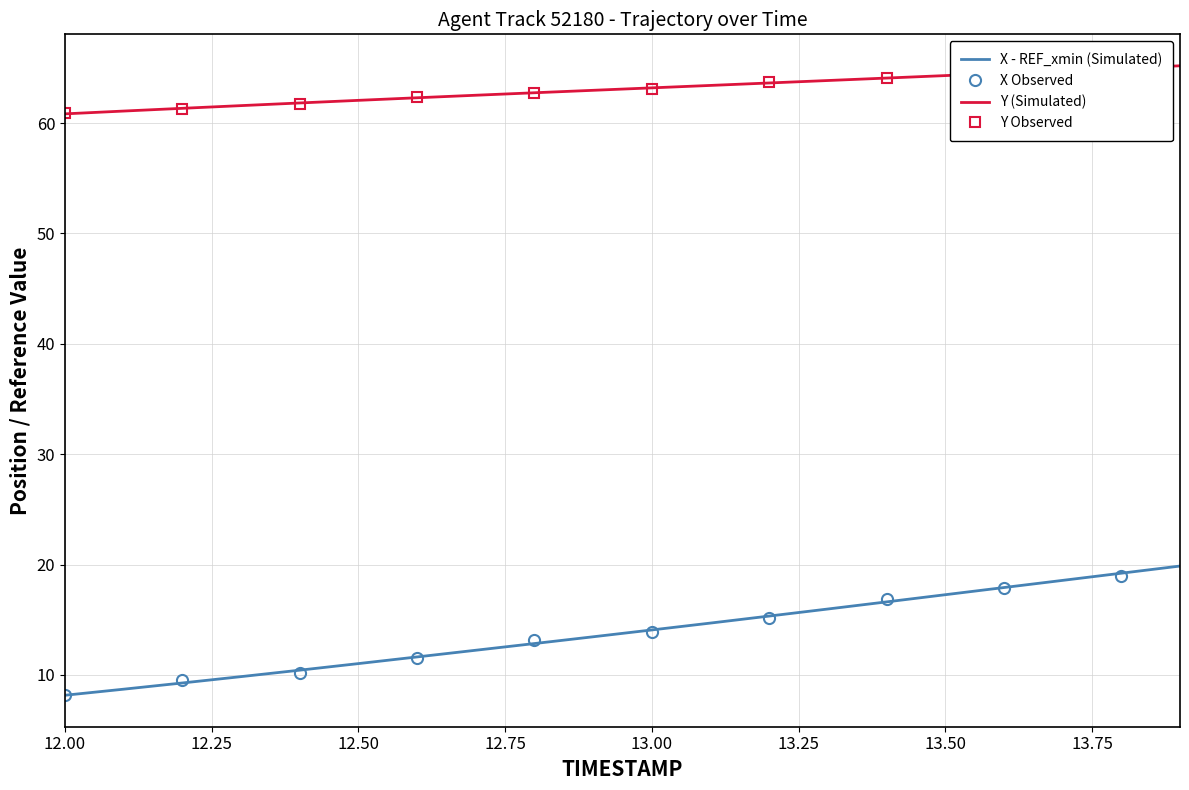

Does the chart have visible grid lines?

Yes